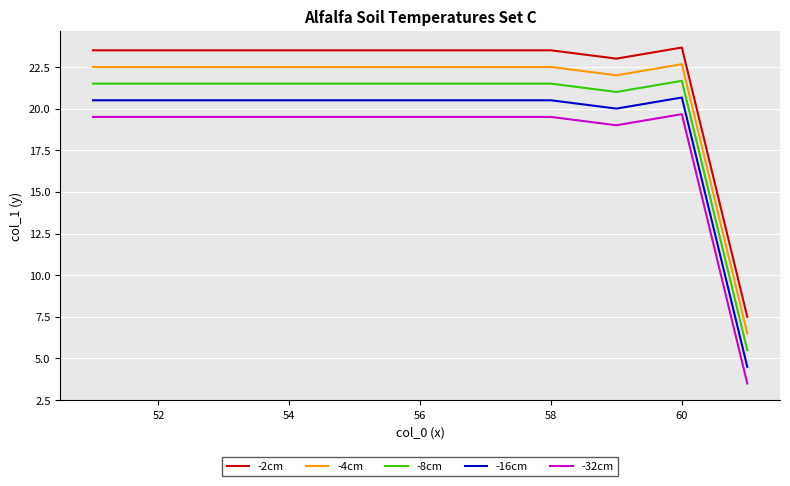

What is the difference between the maximum and minimum values in the -16cm series?

16.2